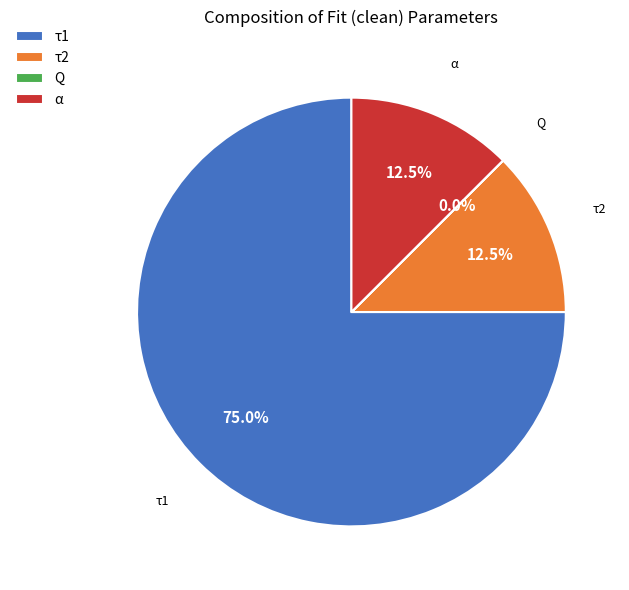

Is the sum of τ1 and τ2 greater than half?

Yes